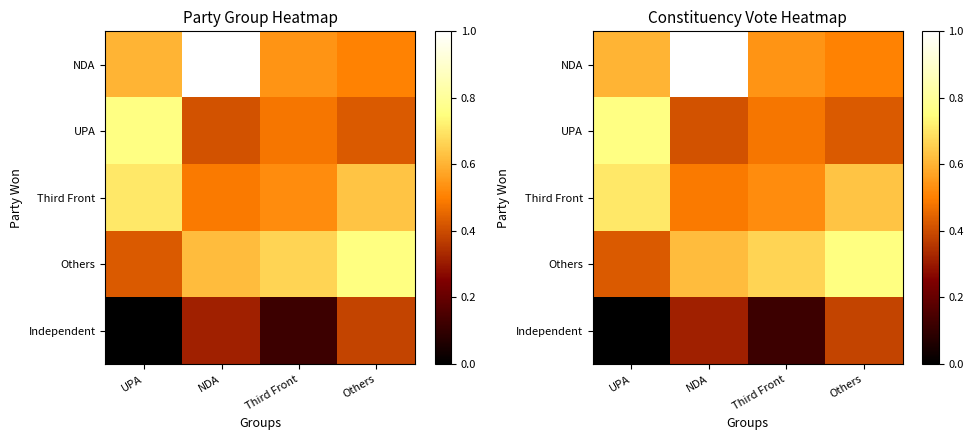

Between Others and Third Front, which is larger?

Third Front